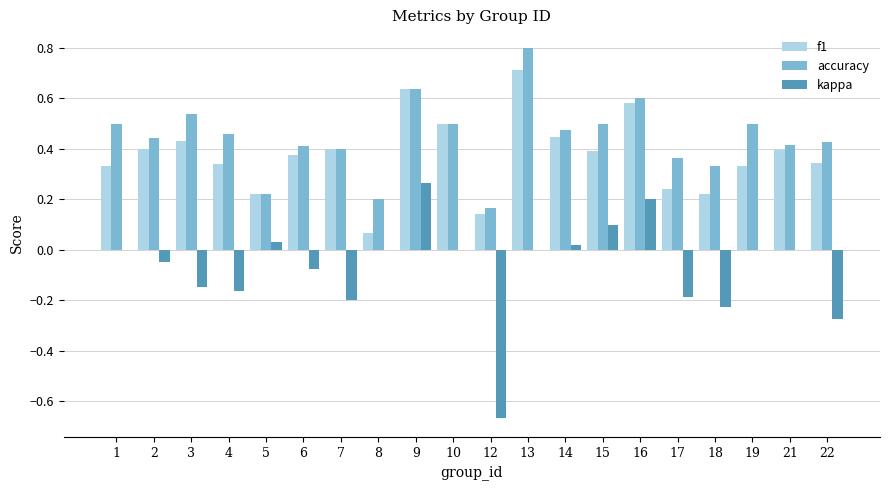

Which category has the highest value across all series?

13